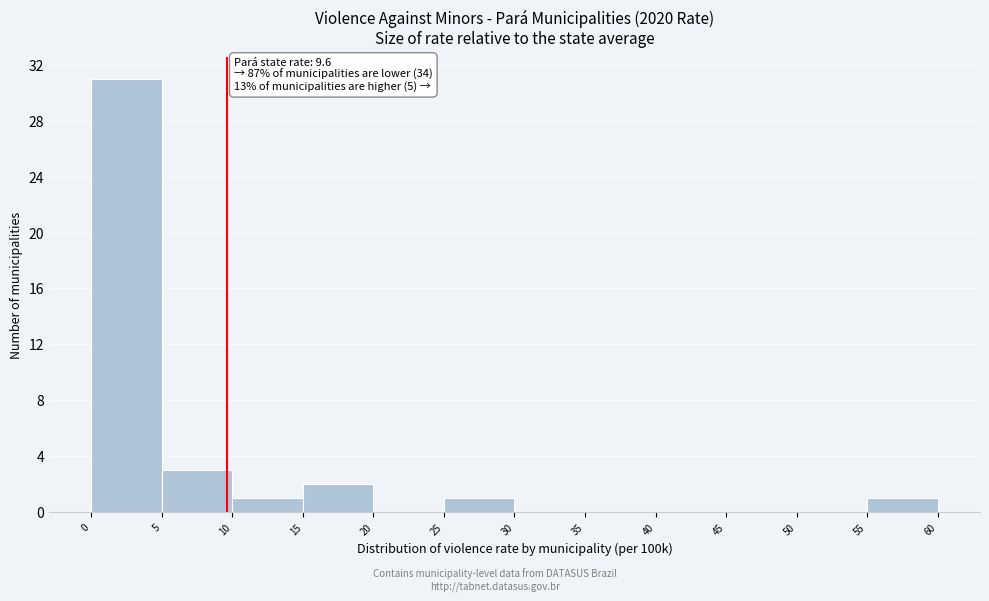

Which range on the x-axis has the tallest bar?

0 to 5